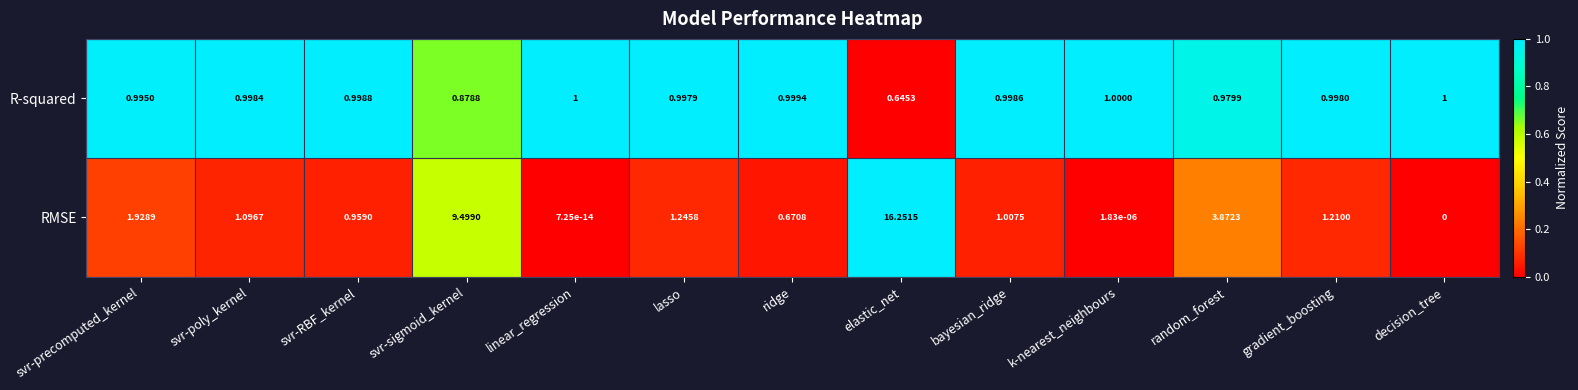

Which series has the largest total across all categories?

RMSE